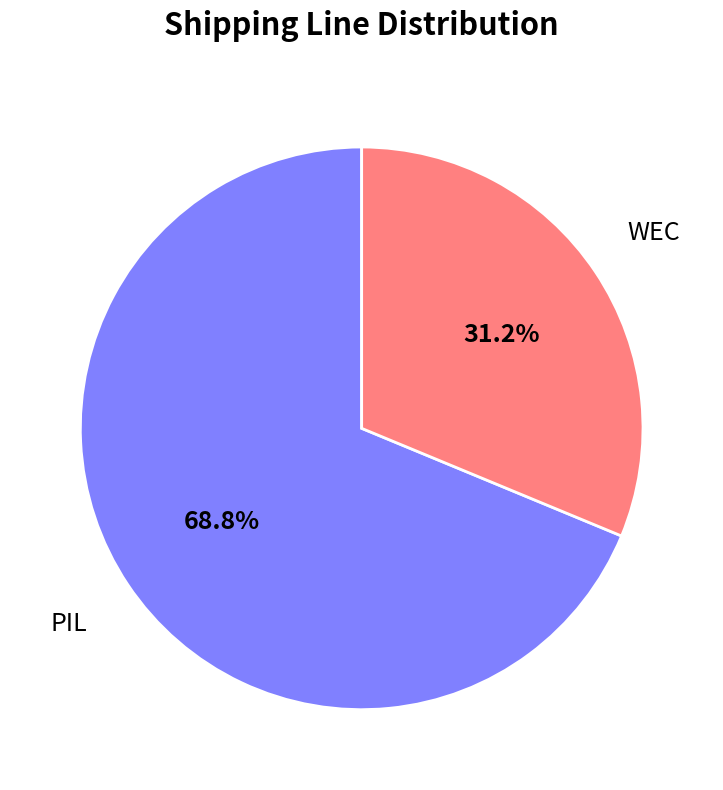

Rank the categories by value from highest to lowest.

PIL, WEC